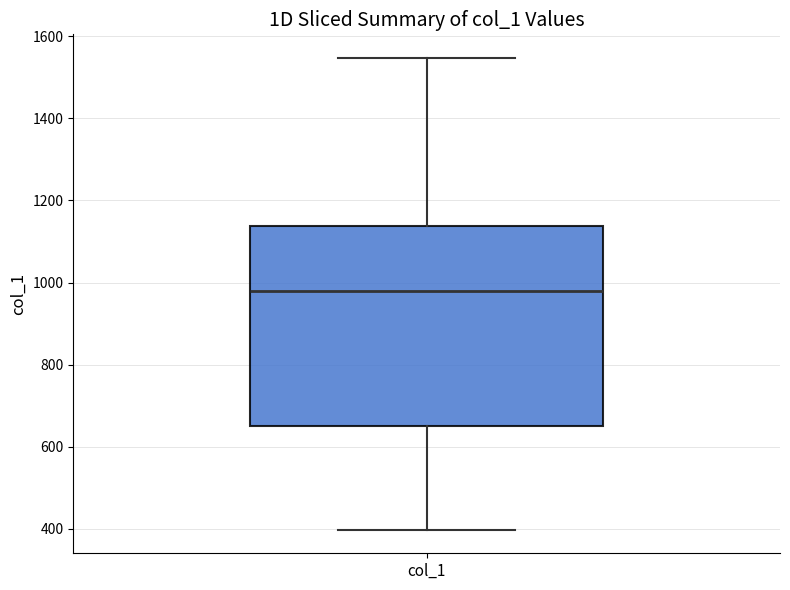

Transcribe this box plot: give where the median line is, the range the box spans, and where the two whiskers end, as read against the y-axis. The values are not printed on the chart, so give them approximately, as read against the axis.

median 980, box 660 to 1140, whiskers 400 to 1540